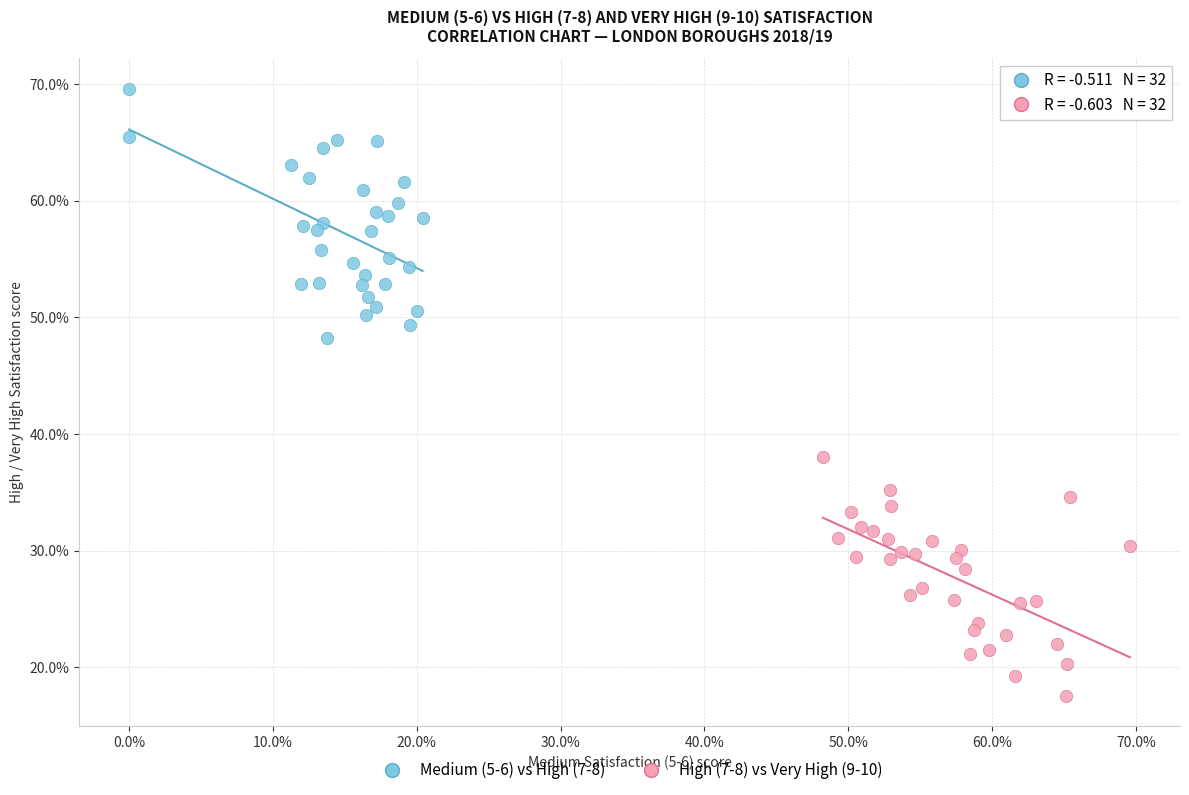

Which series contains the highest Y value?

Medium (5-6) vs High (7-8)